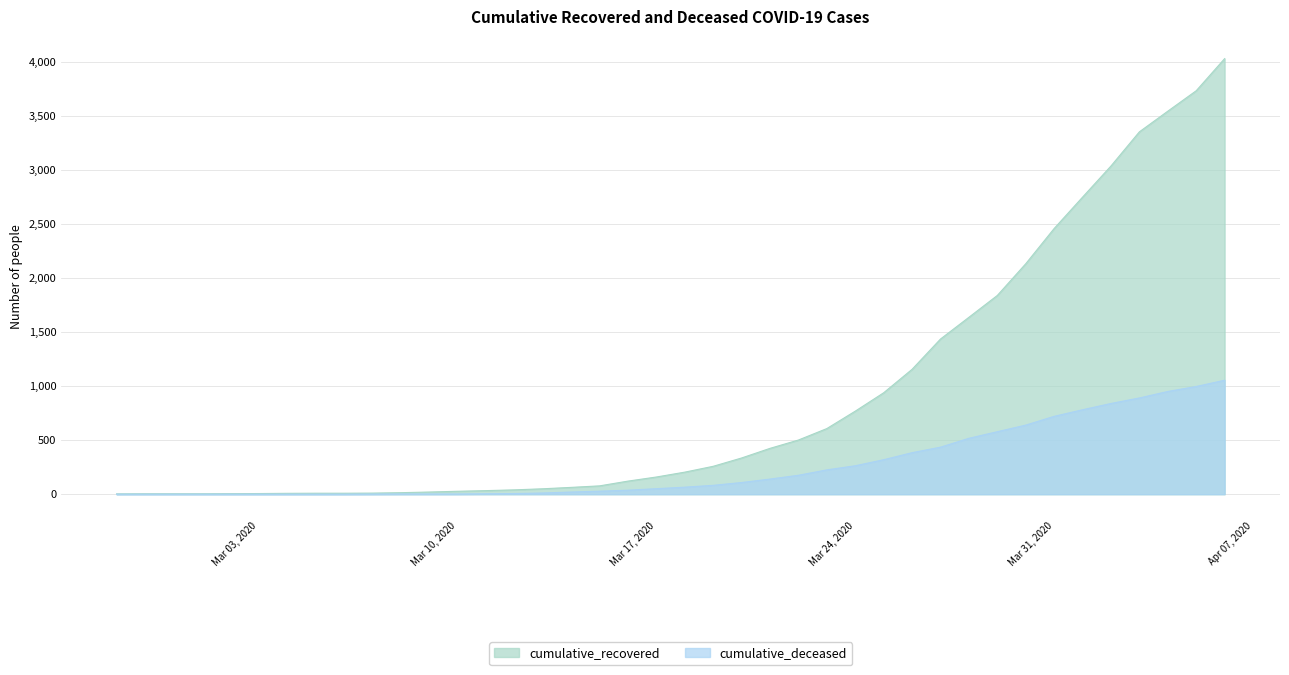

List the series in order of their peak value, highest first.

cumulative_recovered, cumulative_deceased